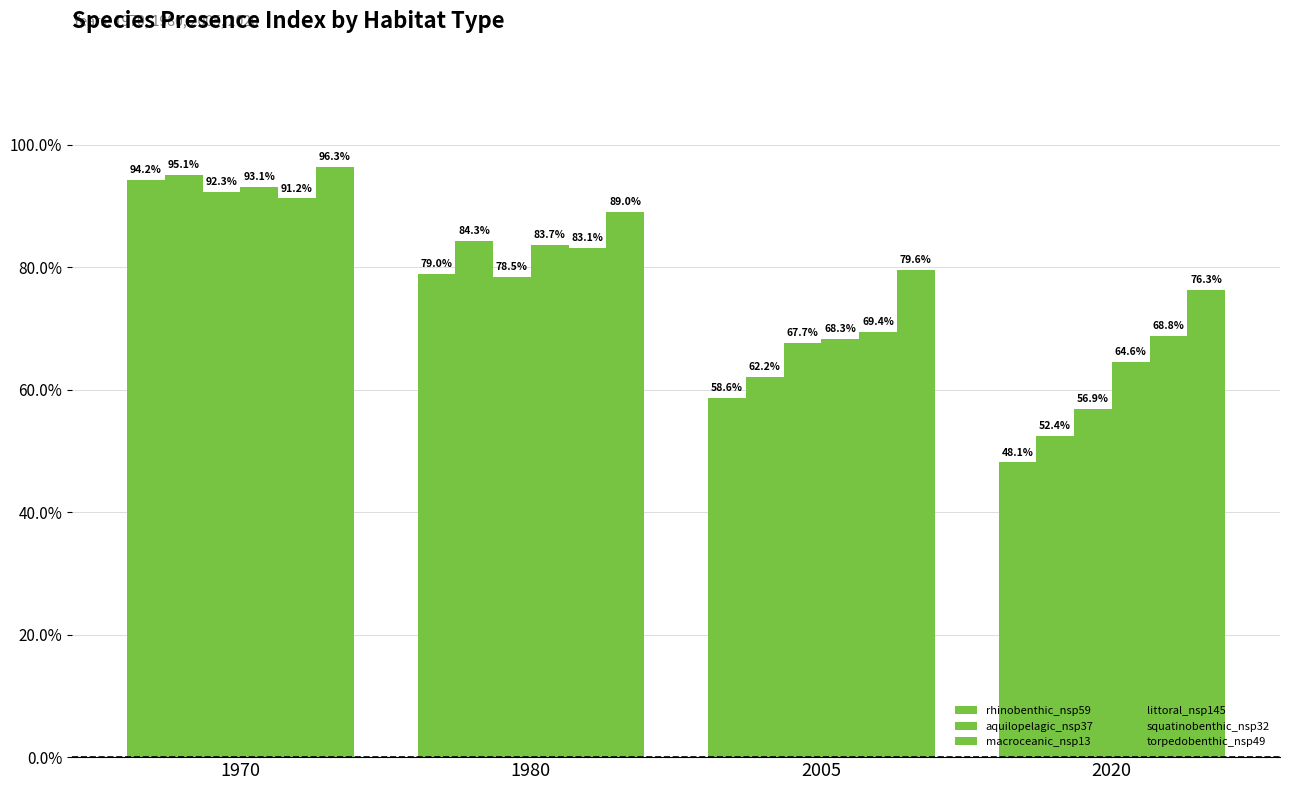

Count the macroceanic_nsp13 values in the range 0 to 1.

4